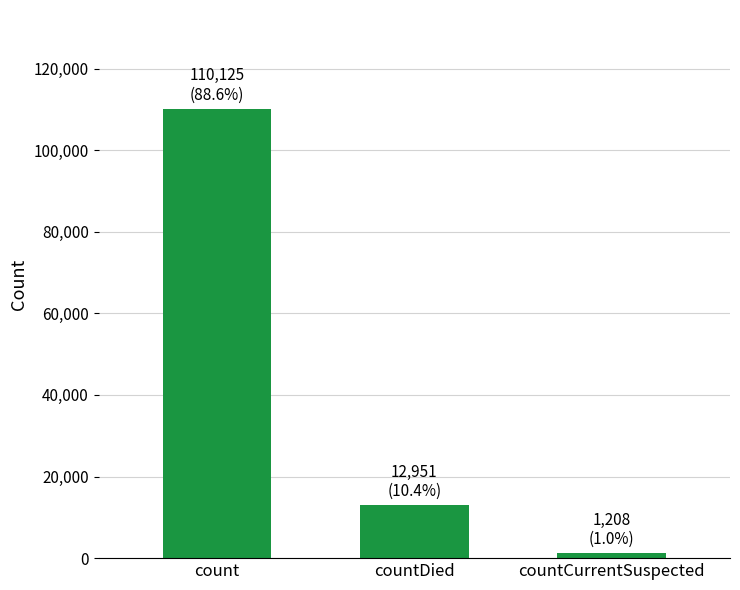

List the labels in order of value, smallest first.

countCurrentSuspected, countDied, count